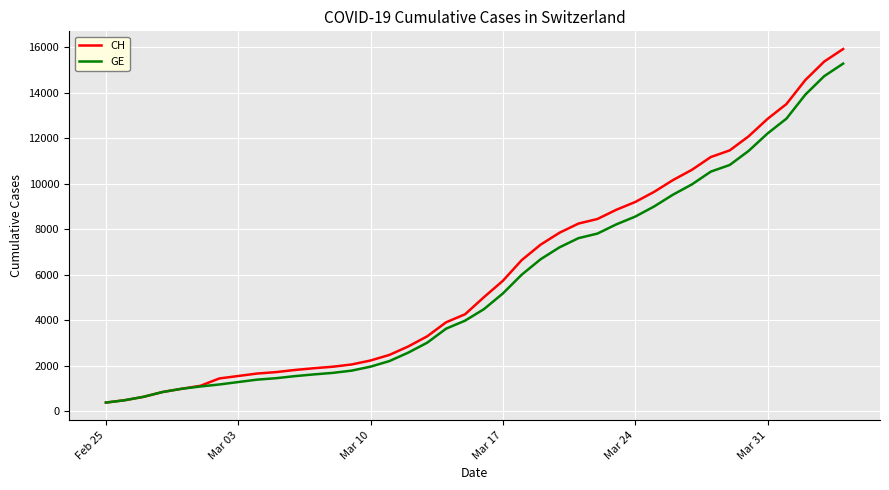

What is the maximum value for CH?

15926